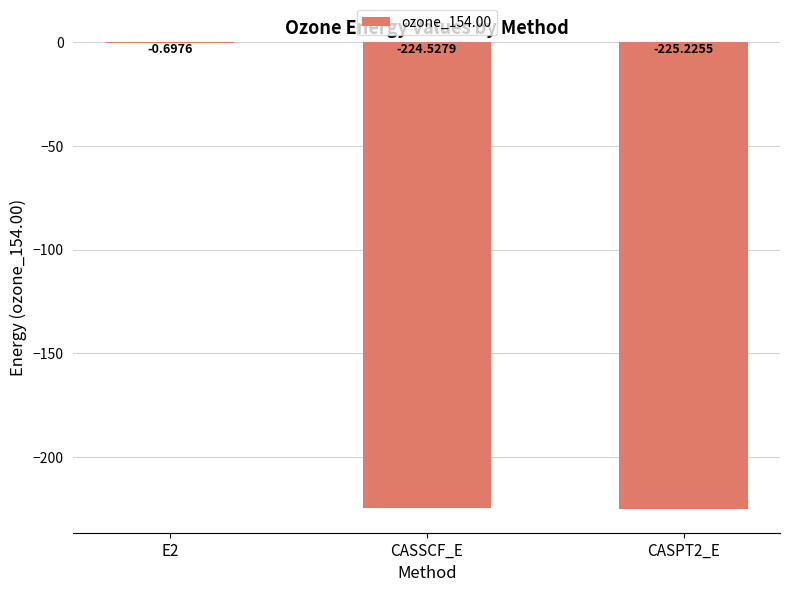

What is the change in value from E2 to CASSCF_E?

-223.8